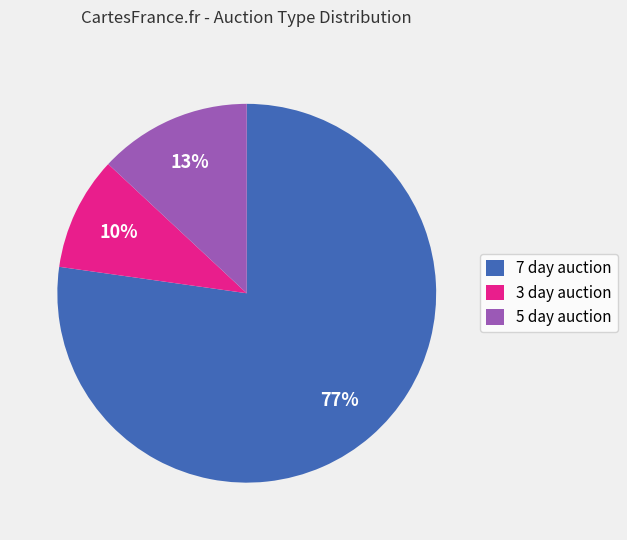

What percentage is the 3 day auction slice, to the nearest percent?

10%